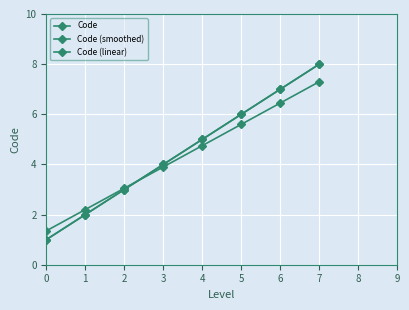

The Code (linear) series shows 5.0 at 4. True or false?

True